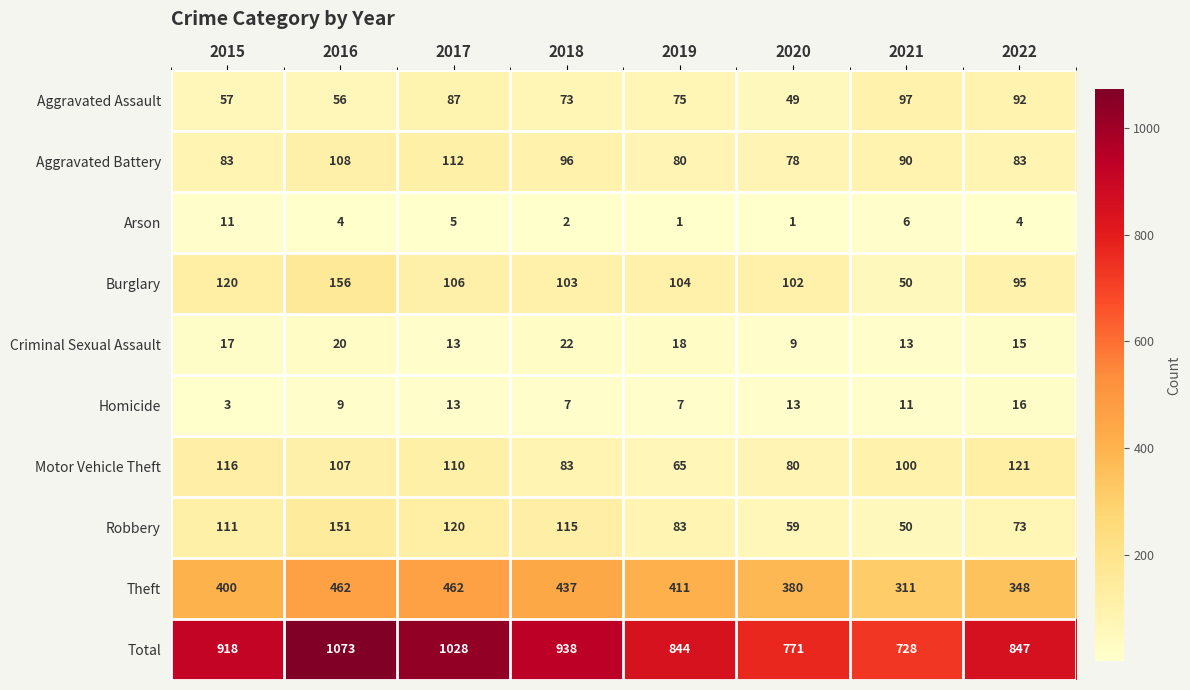

How many categories are shown in the chart?

8